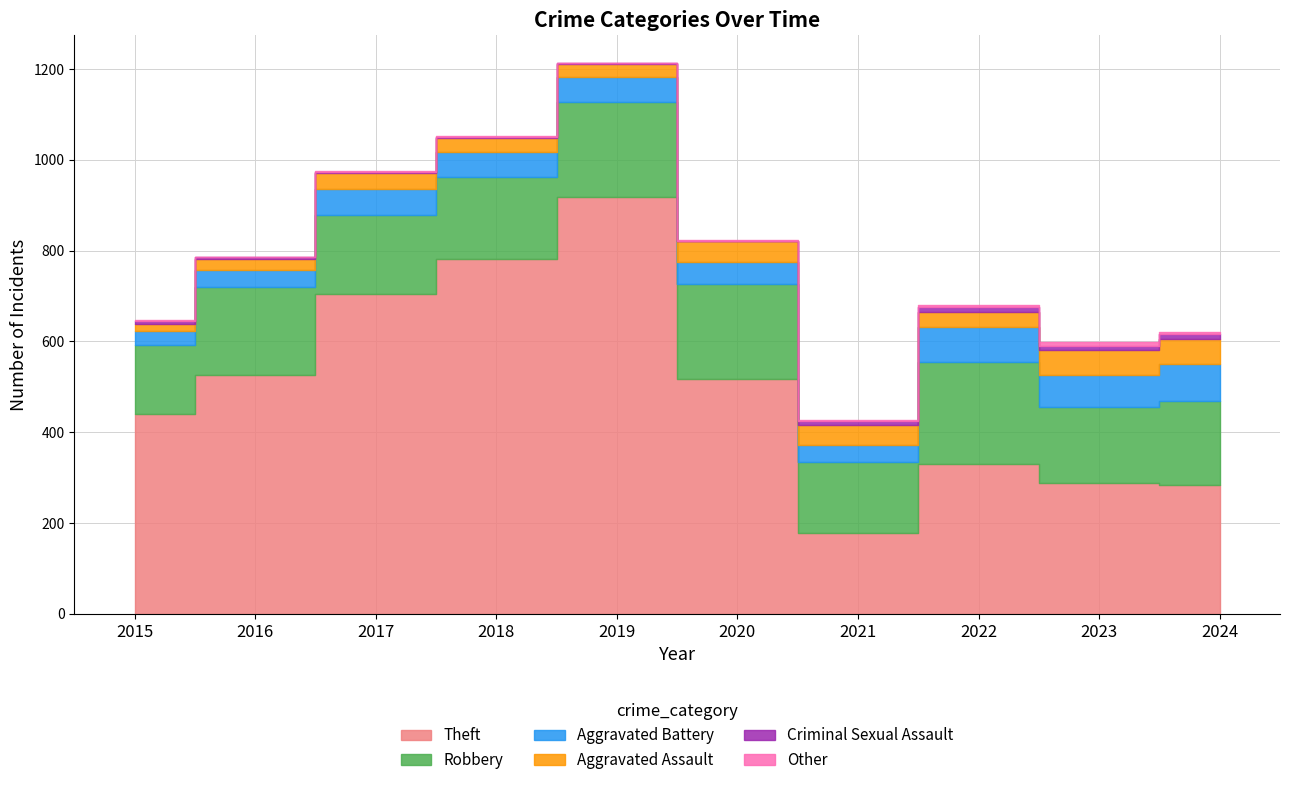

How many values in the Aggravated Assault series are below 35?

5